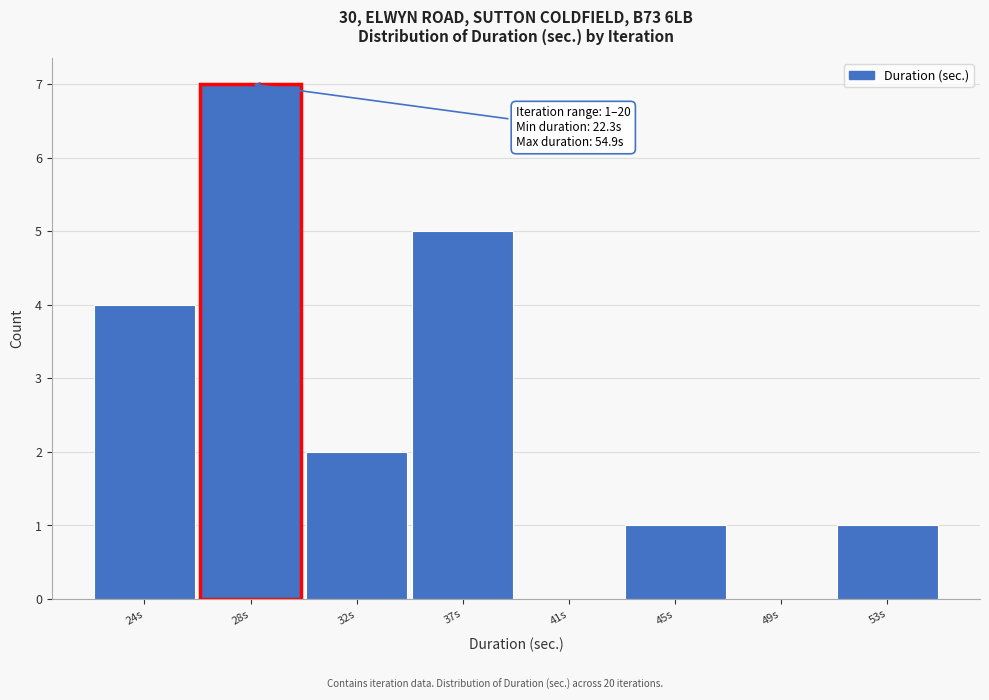

Reading right to left, list all the values displayed in this chart.

53s=1	49s=0	45s=1	41s=0	37s=5	32s=2	28s=7	24s=4